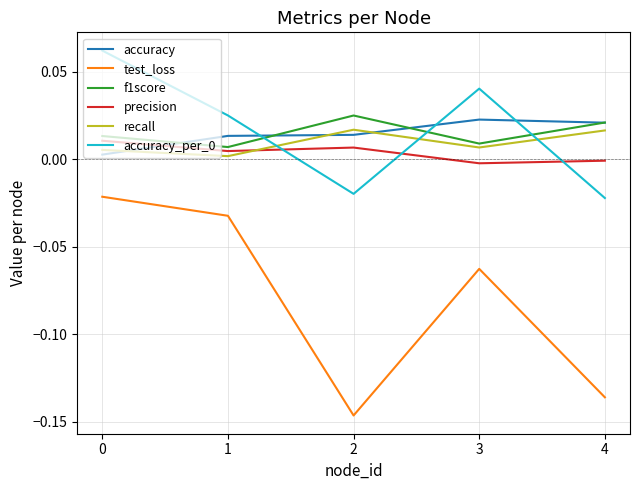

How many lines are shown in the chart?

6